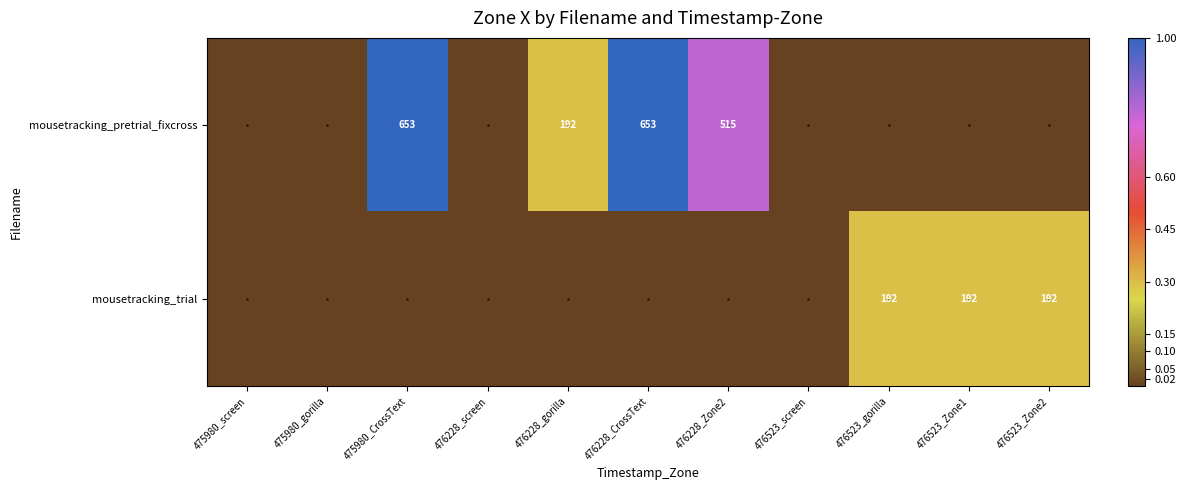

Is it true that mousetracking_trial equals 278 at 476523_Zone1?

False